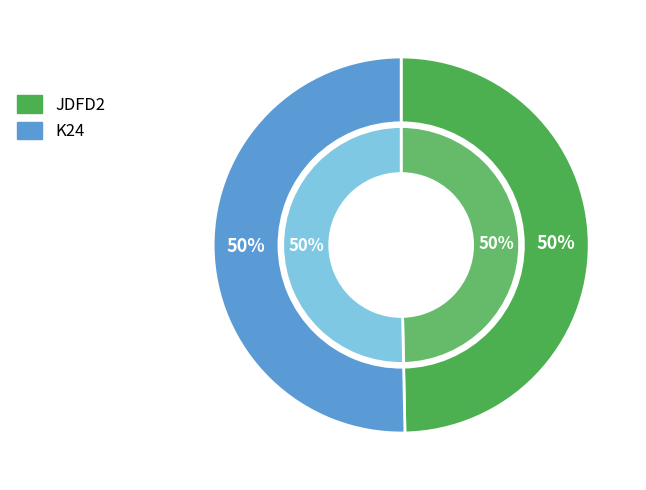

Is it true that JDFD2 is 61% of the pie?

False